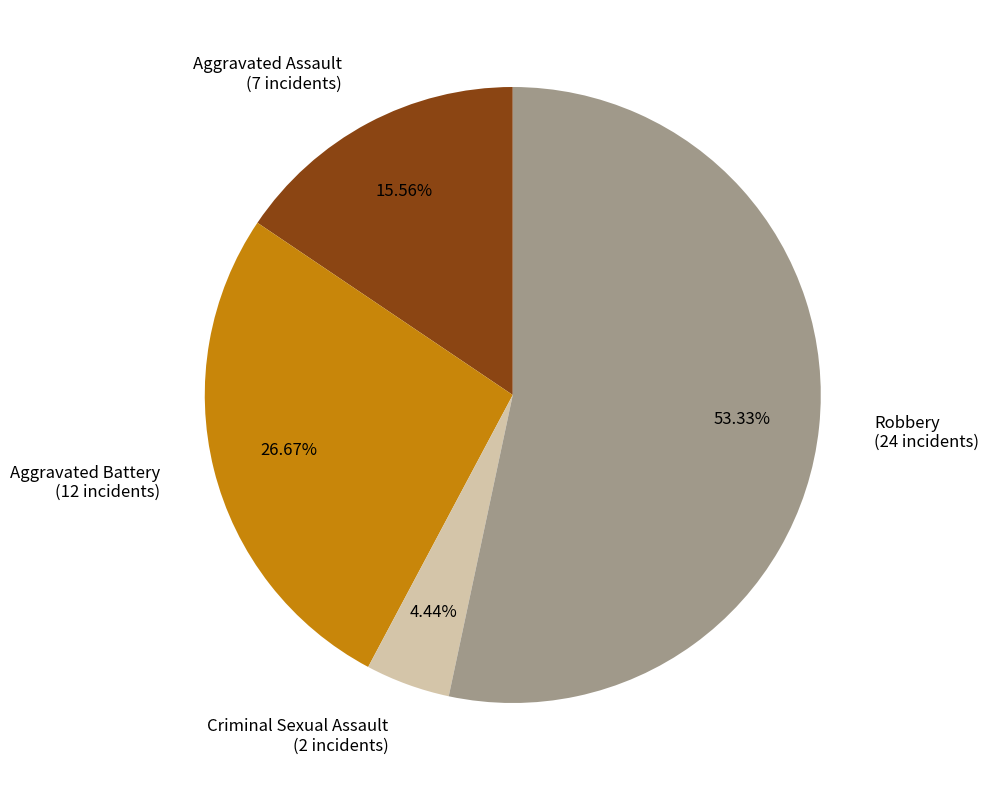

What percentage do Aggravated Battery and Criminal Sexual Assault together represent?

31.1%